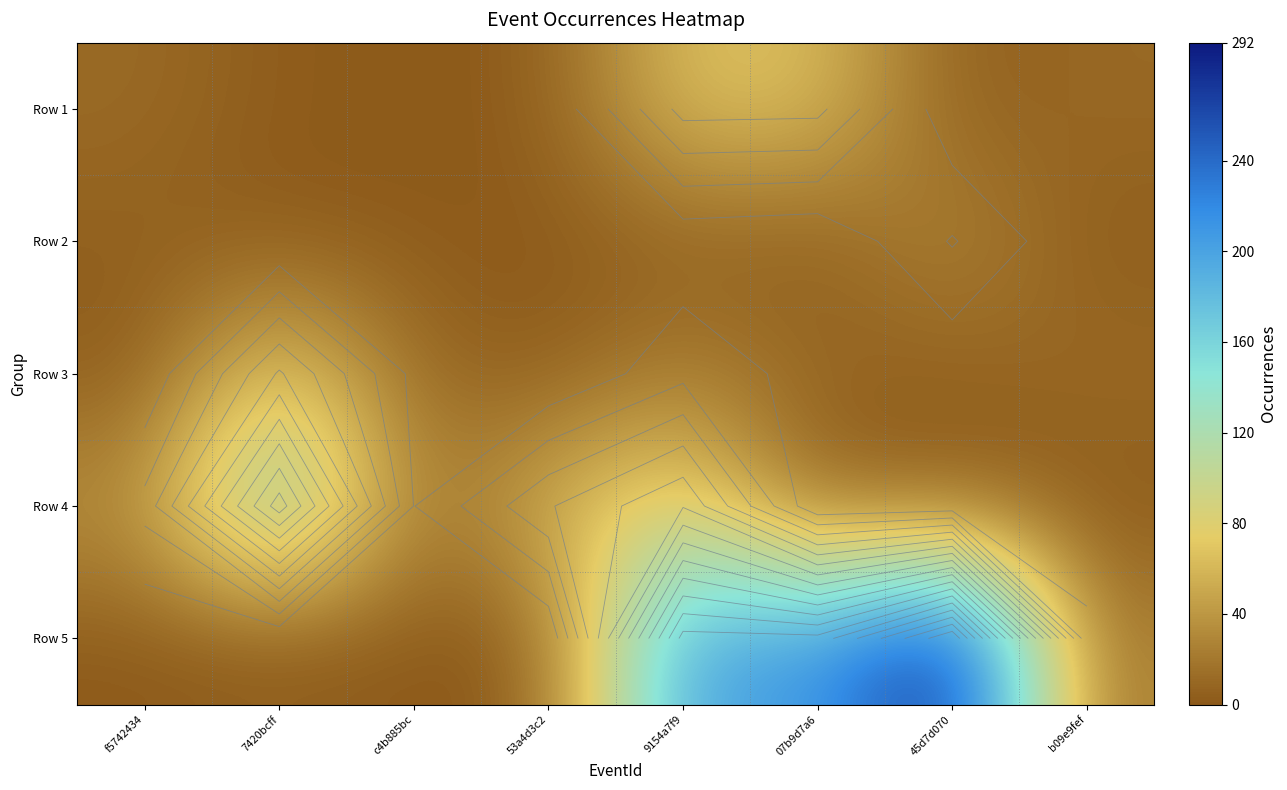

Where does the Row 4 series first go above 36?

7420bcff